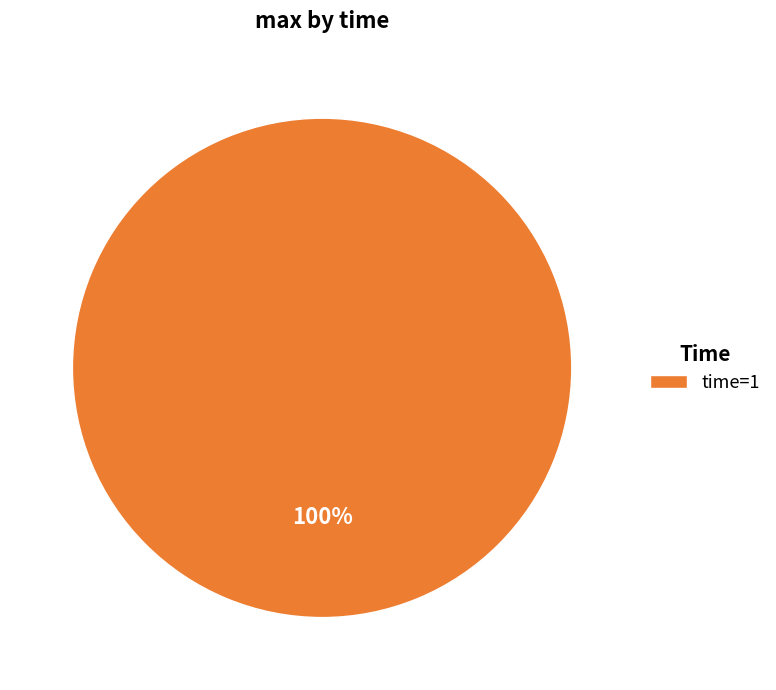

To the nearest percent, what percentage of the pie is time=1?

100%